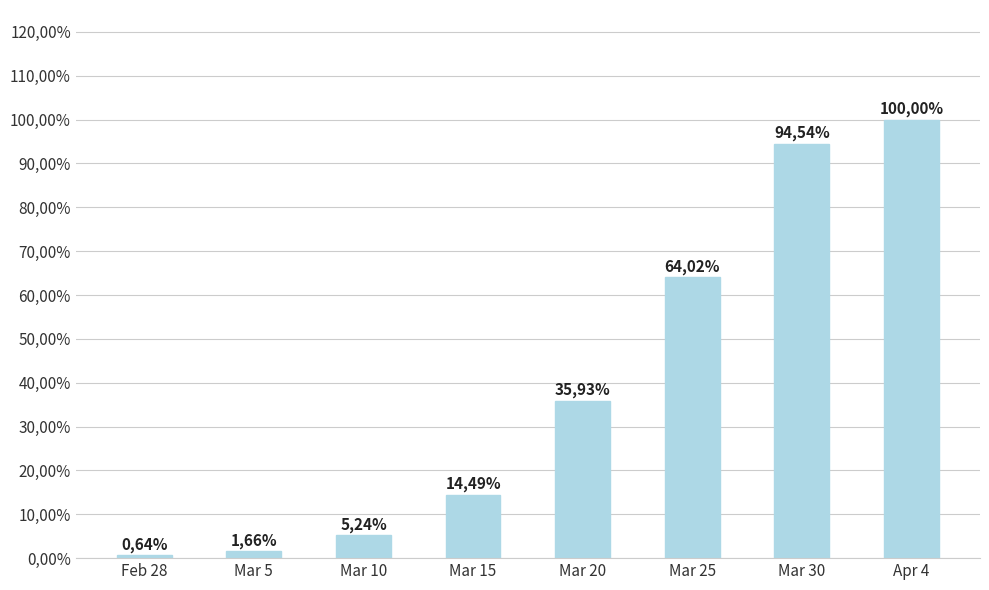

Are the bars horizontal?

No